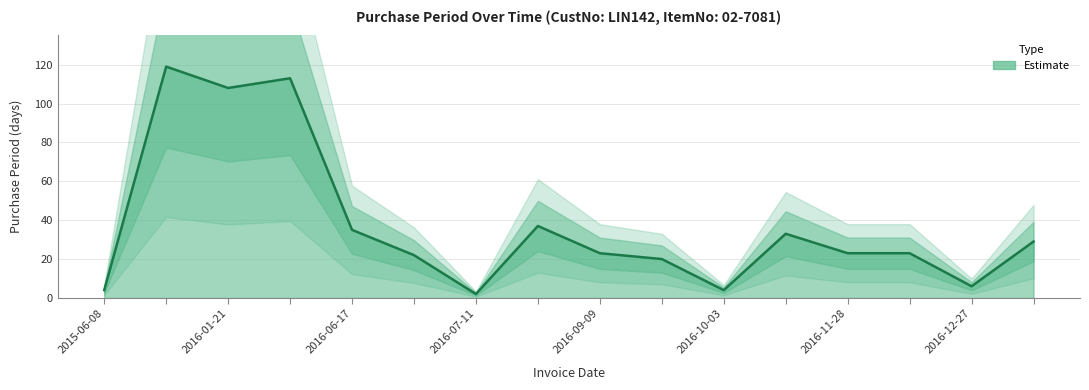

What position from the left is 2016-09-09?

9